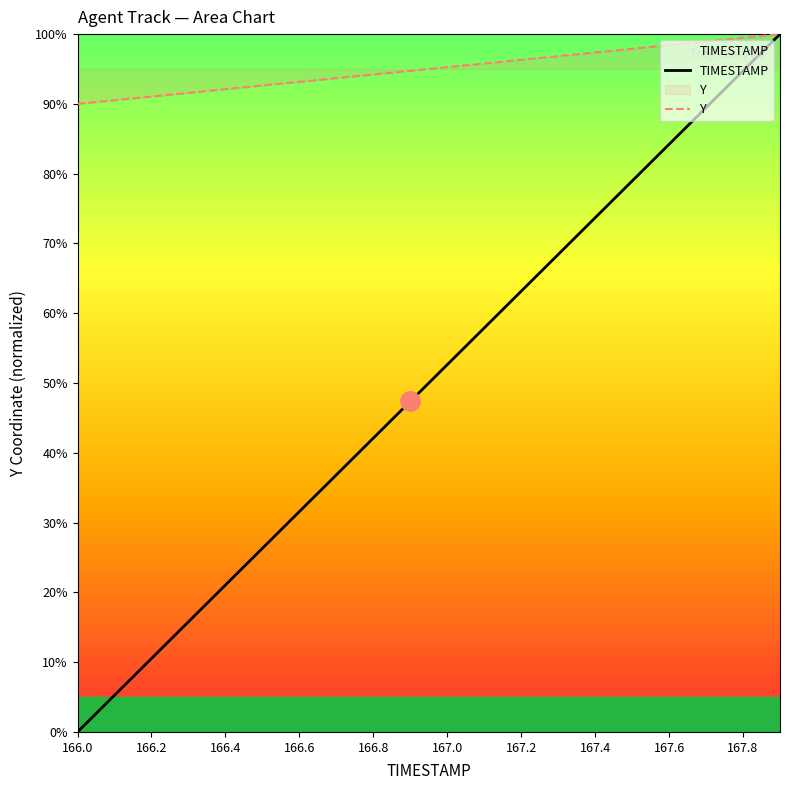

How many lines are shown in the chart?

2